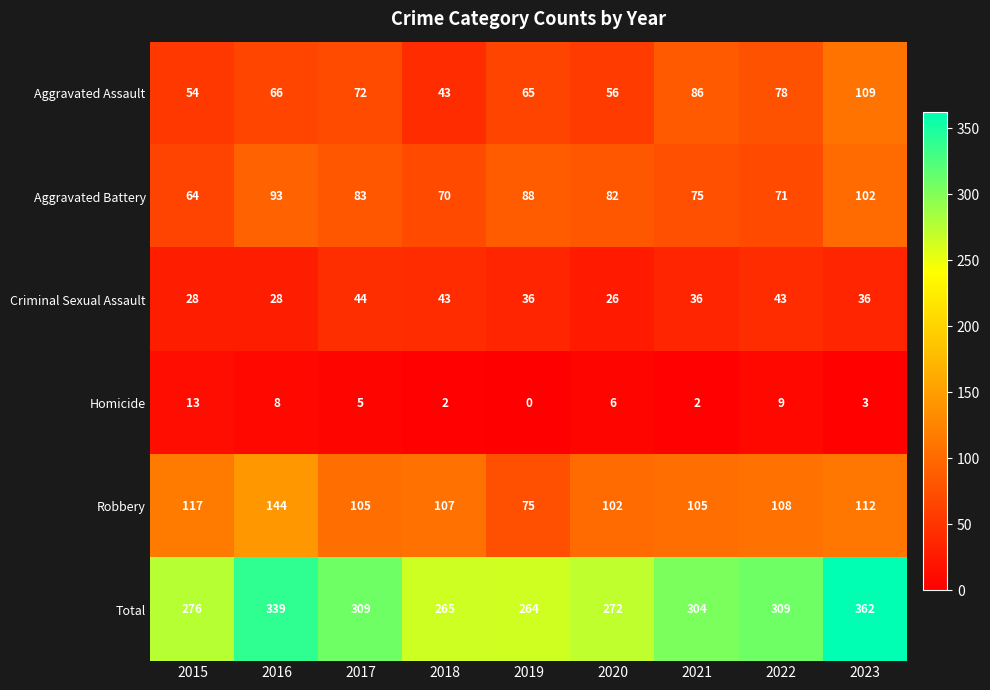

What is the average value of the Homicide series?

5